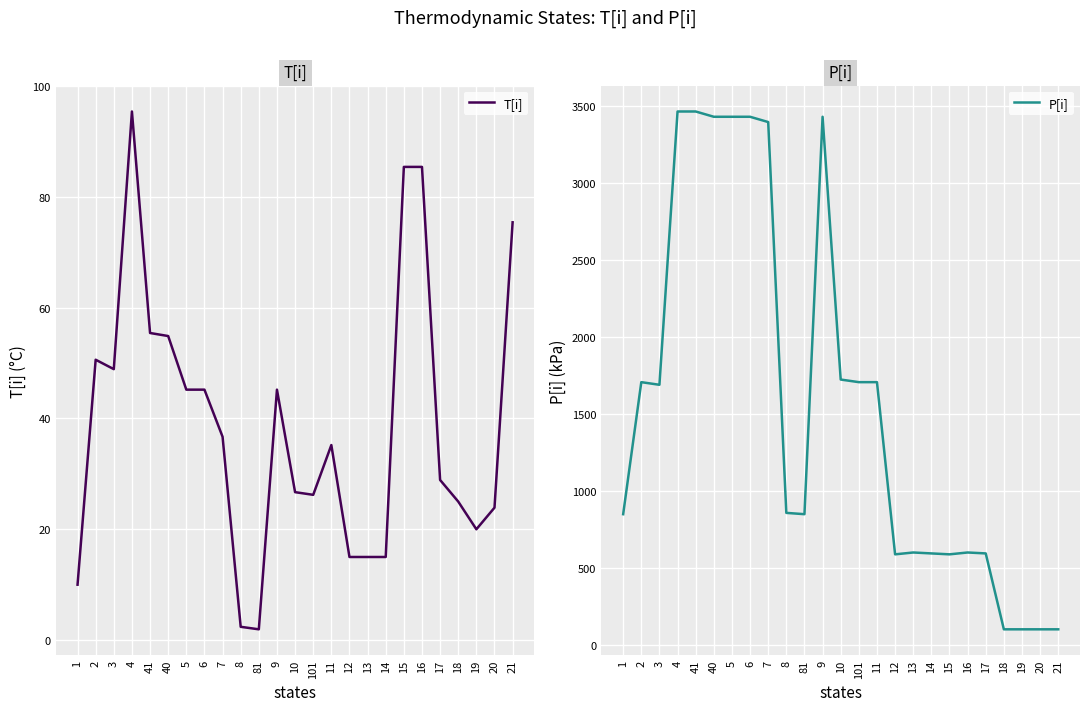

What are all the series names shown in the legend?

T[i], P[i]